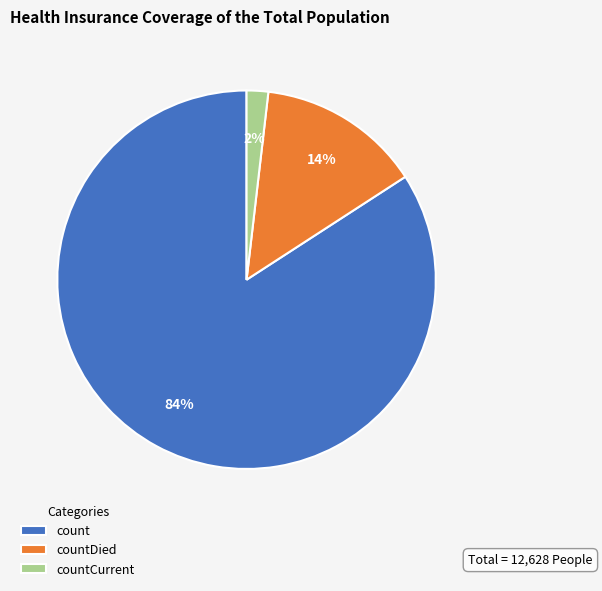

What percentage is the count slice, to the nearest percent?

84%